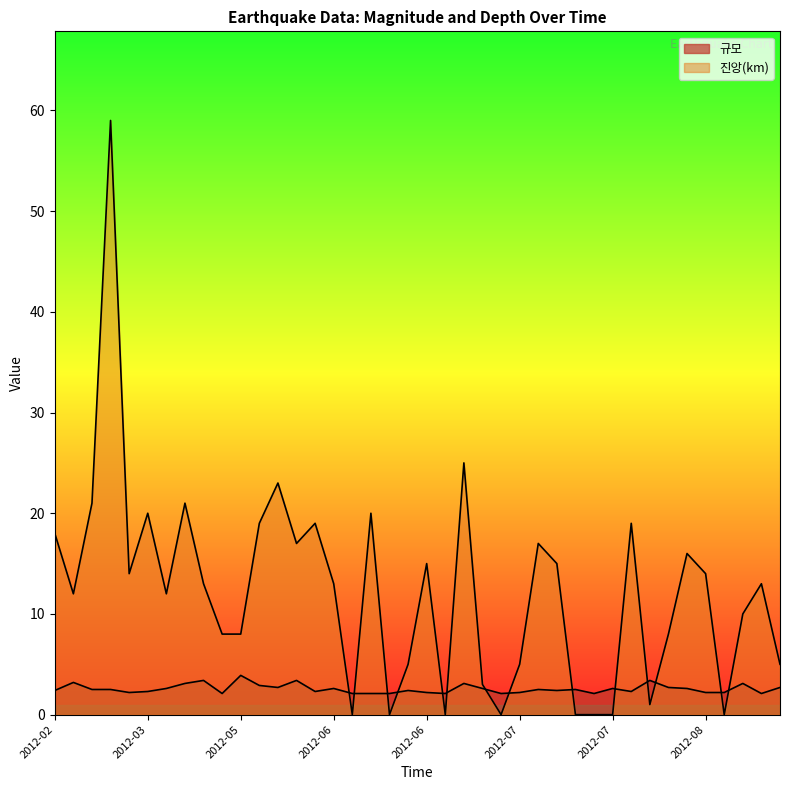

How many interior local peaks does the 규모 series have?

12